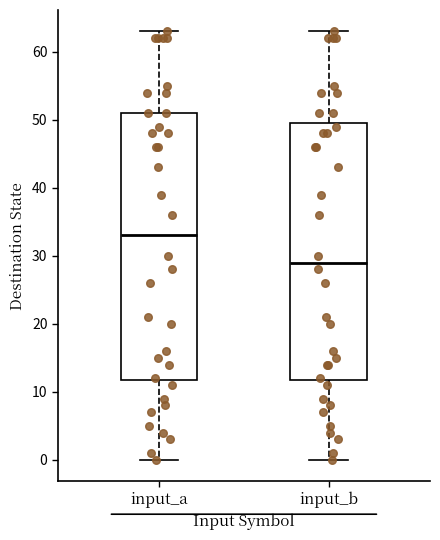

Which box's median line is the highest?

input_a